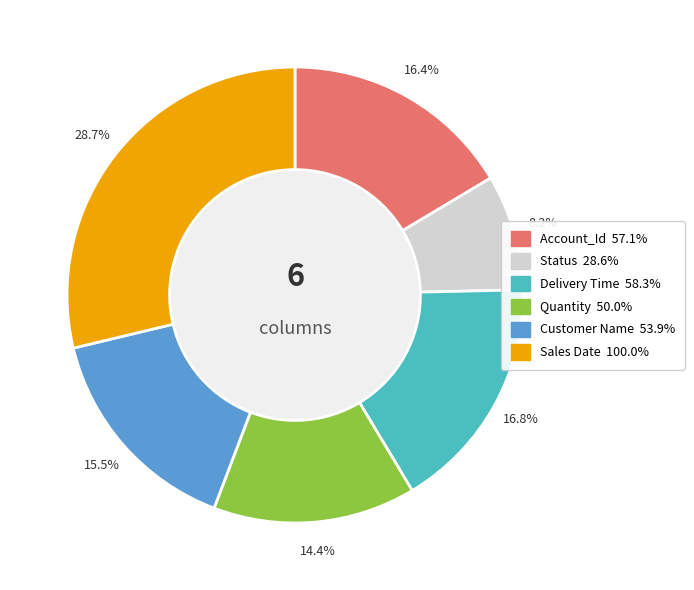

What percentage is NOT represented by Status?

91.8%